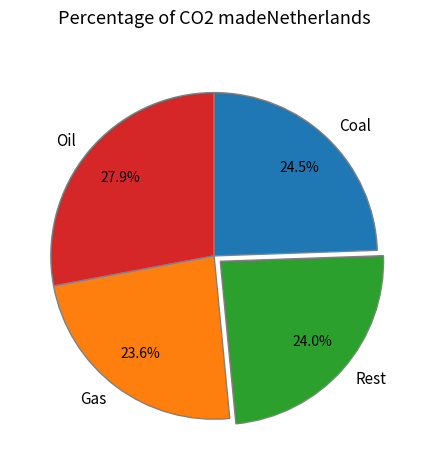

Is the sum of Oil and Coal greater than half?

Yes